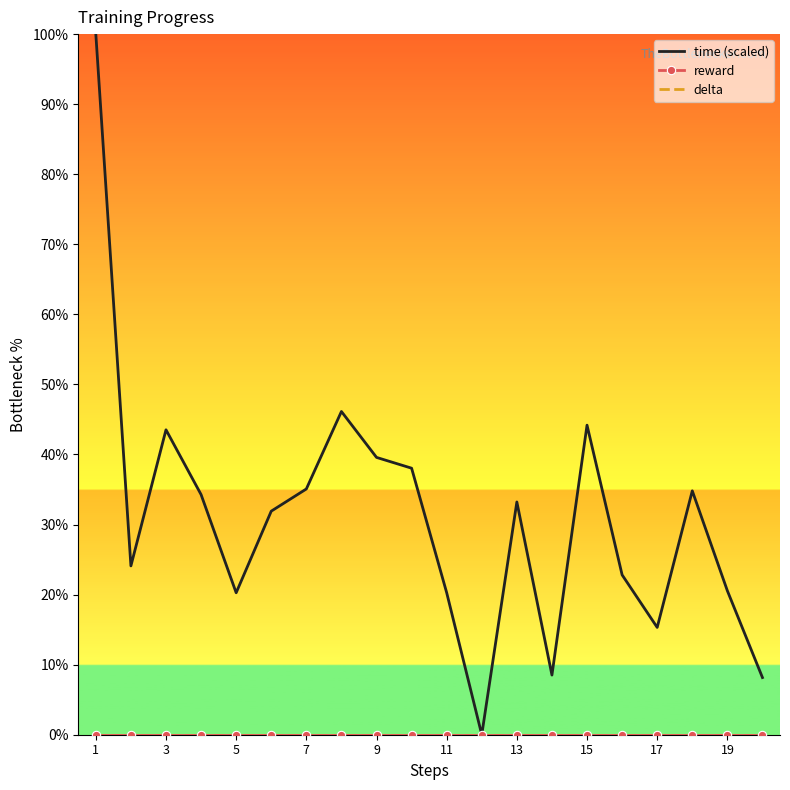

Which series has the largest range (max minus min)?

time (scaled)